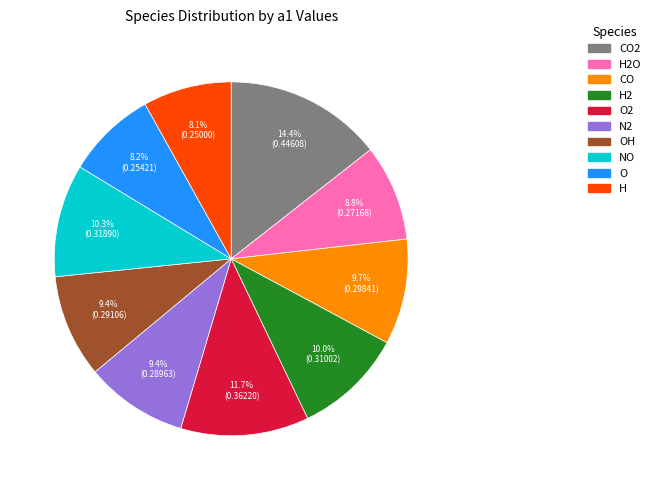

Is there a majority slice in this chart?

No